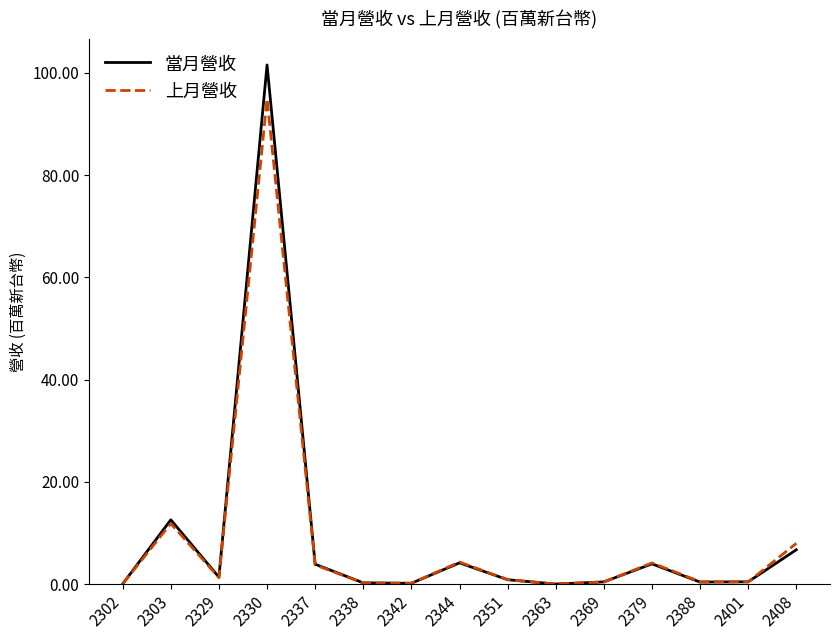

At which category is the sum across all series the highest?

2330